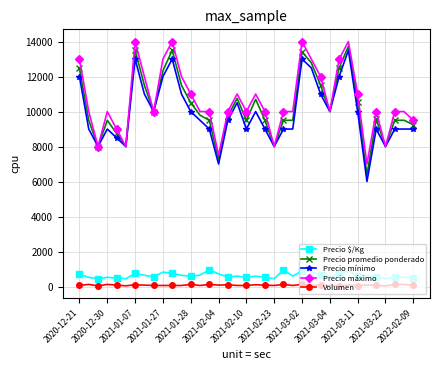

True or false: Precio $/Kg and Precio máximo cross at least once.

False